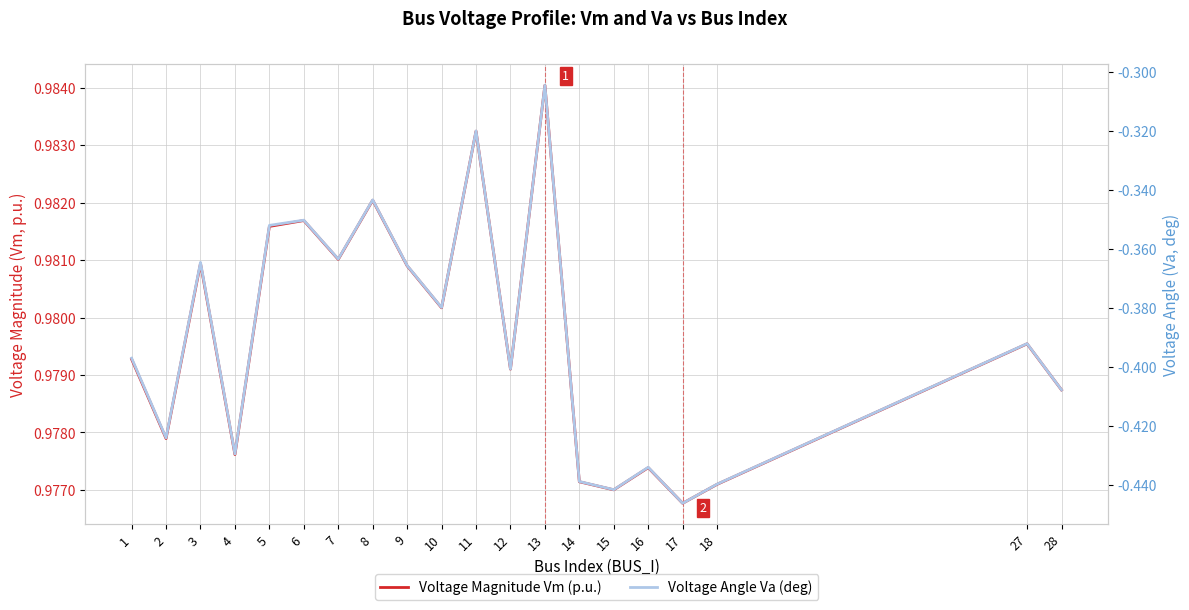

True or false: Voltage Angle Va (deg) has more than 1 interior local peaks.

True